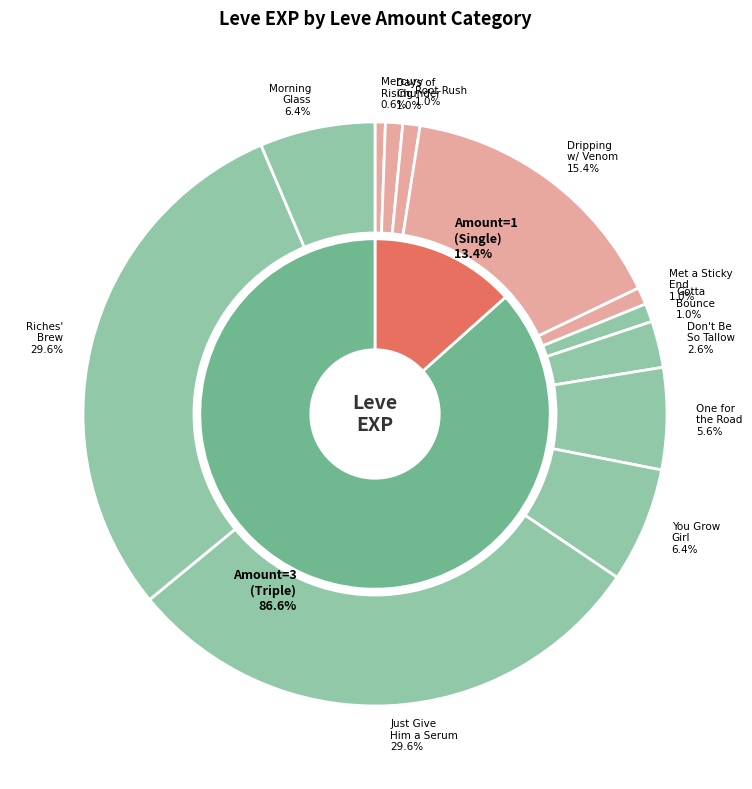

How many slices are in this pie chart?

12